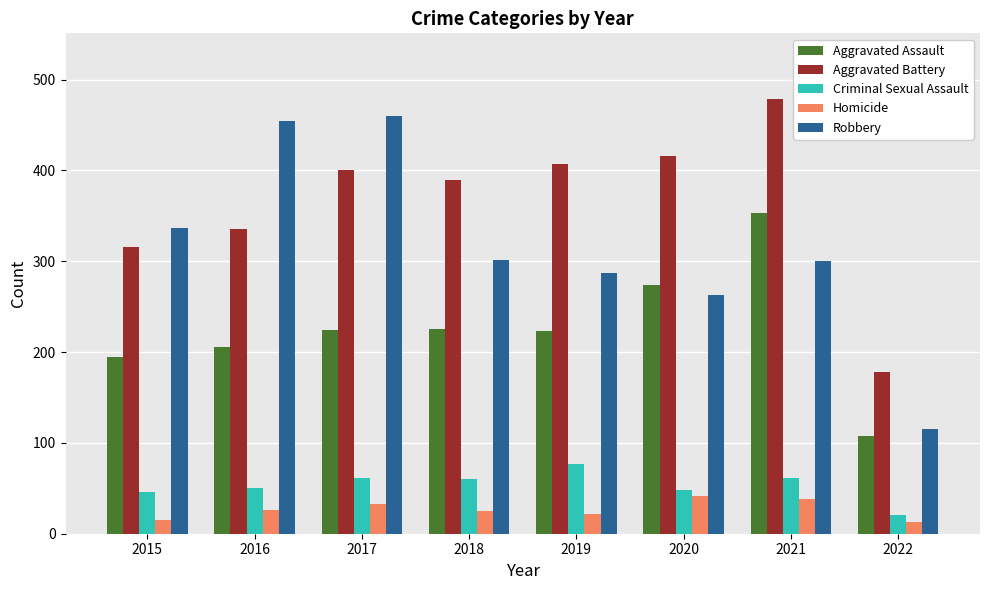

Is the value of Homicide at 2016 greater than the value of Aggravated Battery at 2020?

No